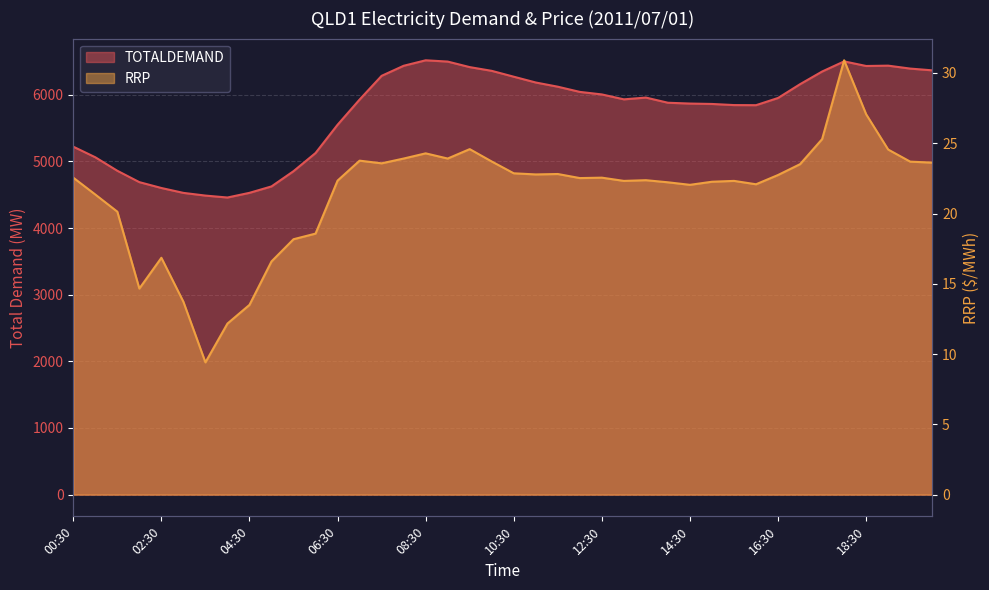

What is the approximate value of TOTALDEMAND at 13:00?

5930.3